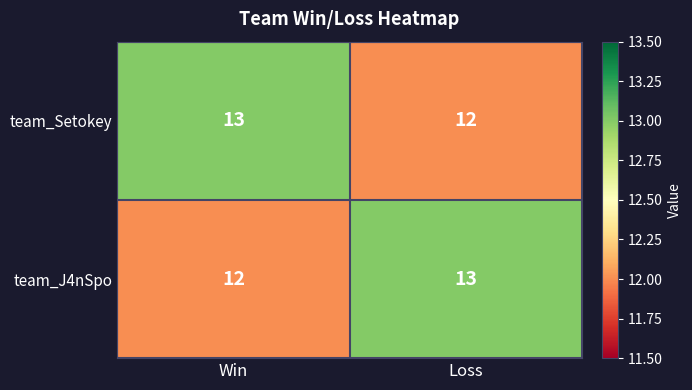

At which label is team_J4nSpo closest to 12?

Win